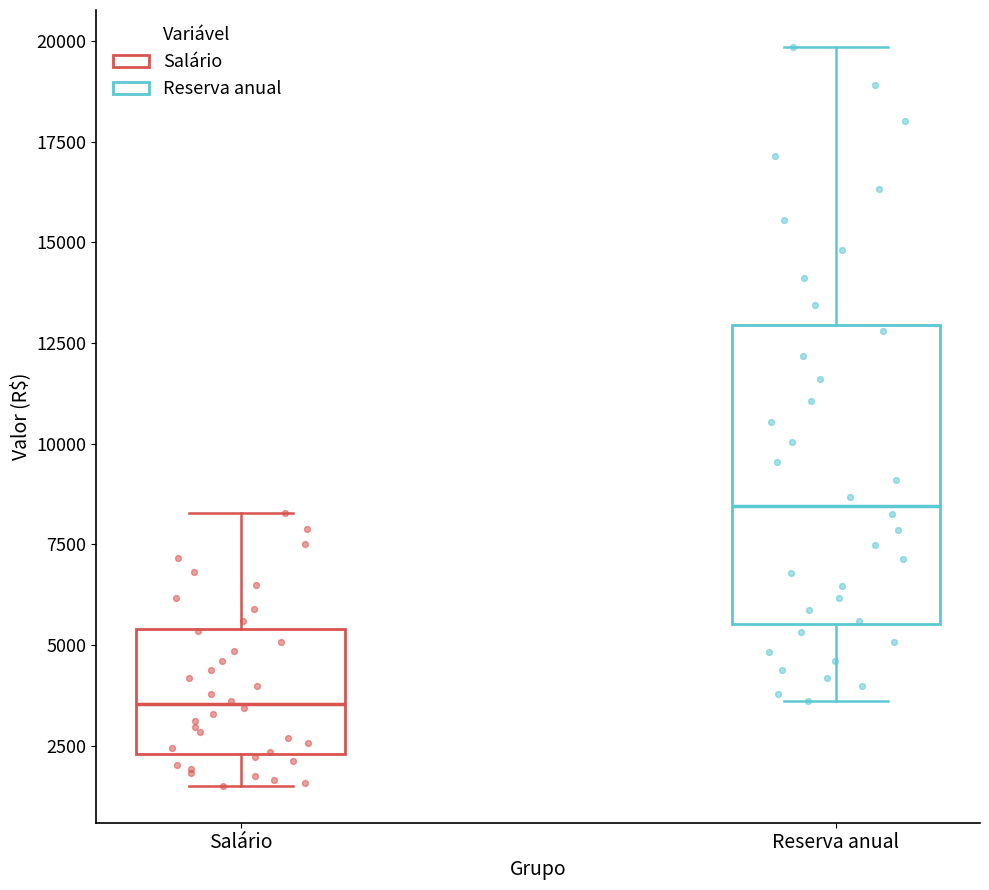

Reading left to right, transcribe this box plot: for each box, give where its median line is, the range the box spans, and where its two whiskers end, as read against the y-axis. The values are not printed on the chart, so give them approximately, as read against the axis.

Salário: median 3500, box 2500 to 5500, whiskers 1500 to 8500
Reserva anual: median 8500, box 5500 to 13000, whiskers 3500 to 20000